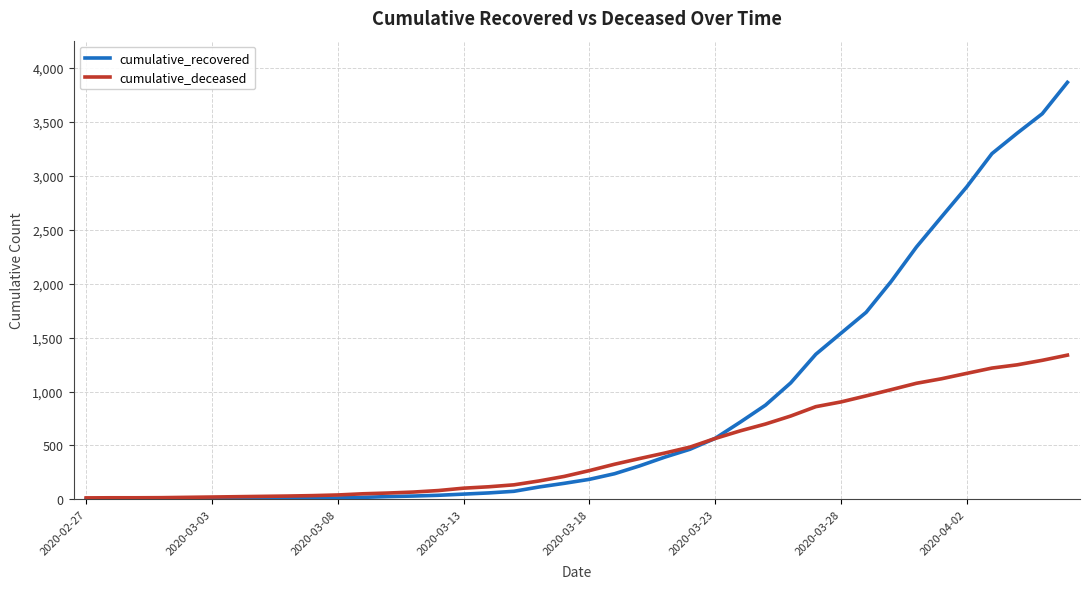

Which series has the widest spread of values?

cumulative_recovered